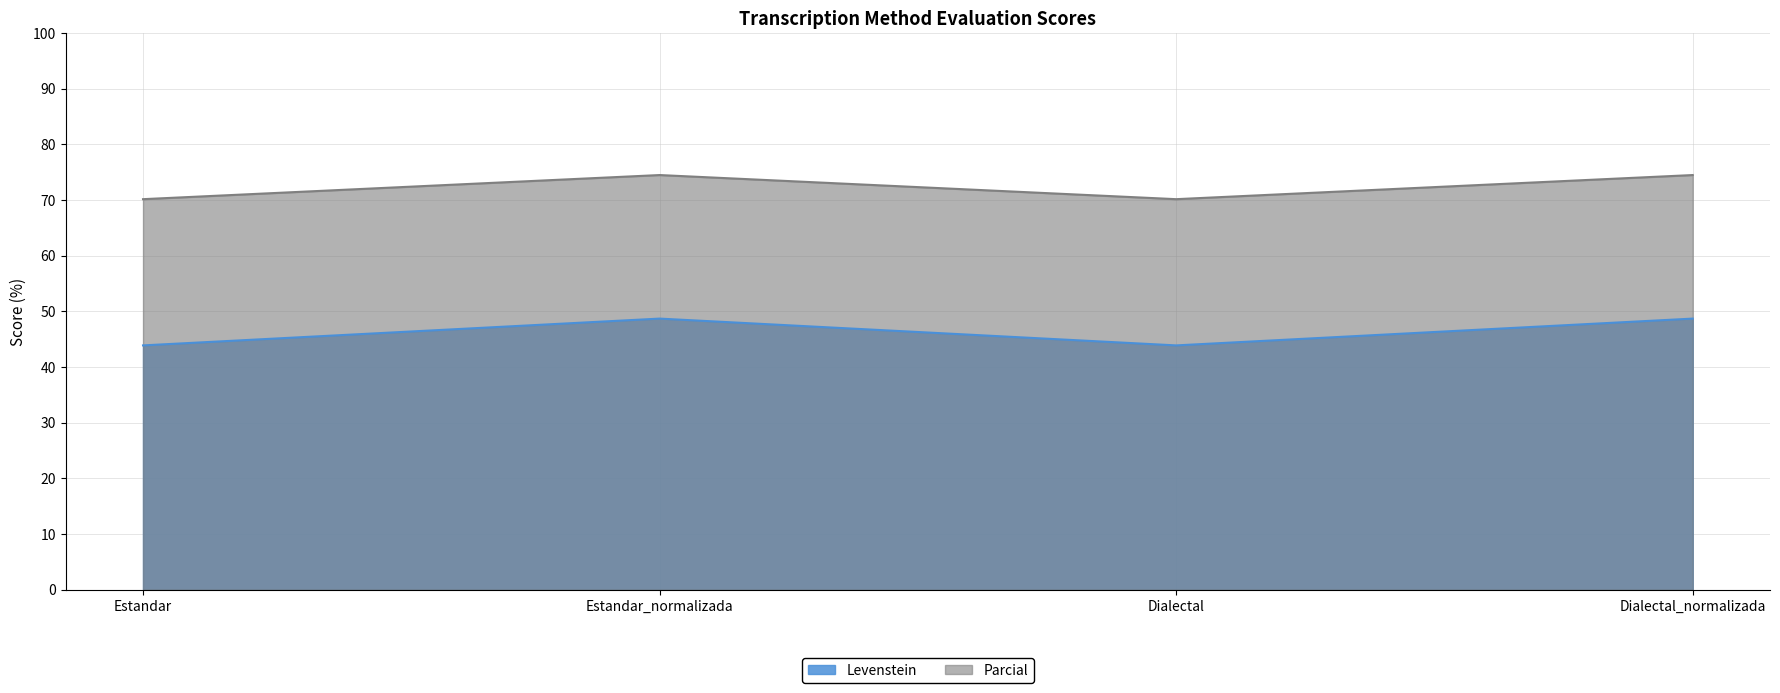

Where is Levenstein nearest to the value 46?

Estandar